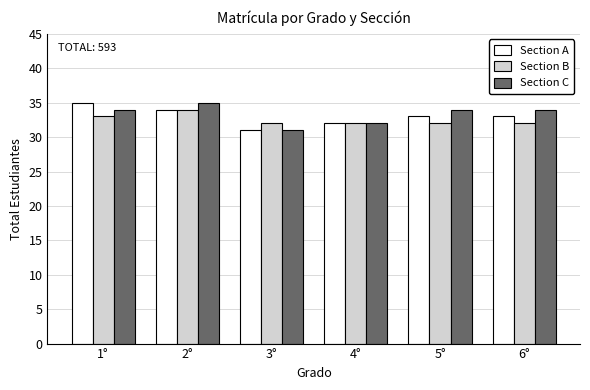

What is the minimum value shown in the chart?

31